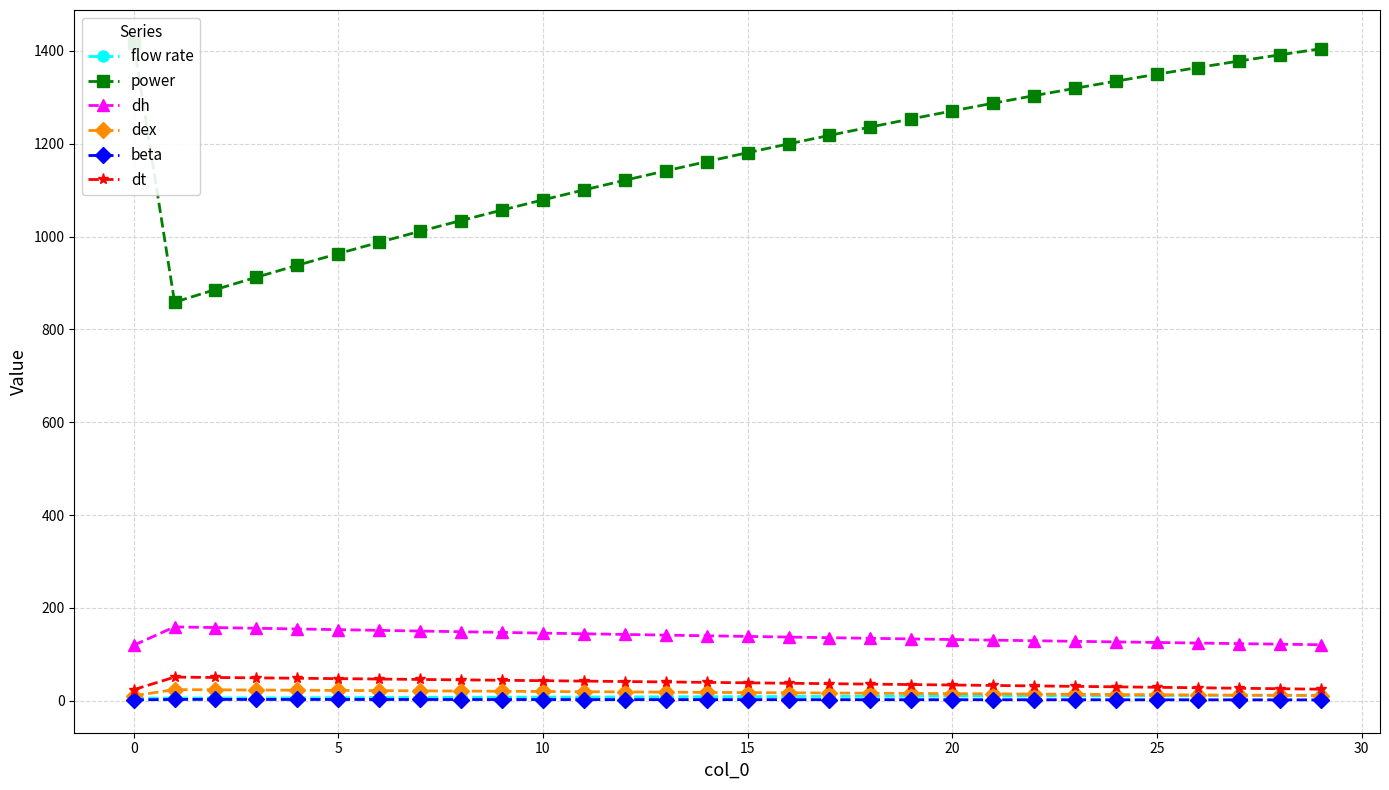

The dh series shows 39.2 at 17. True or false?

False